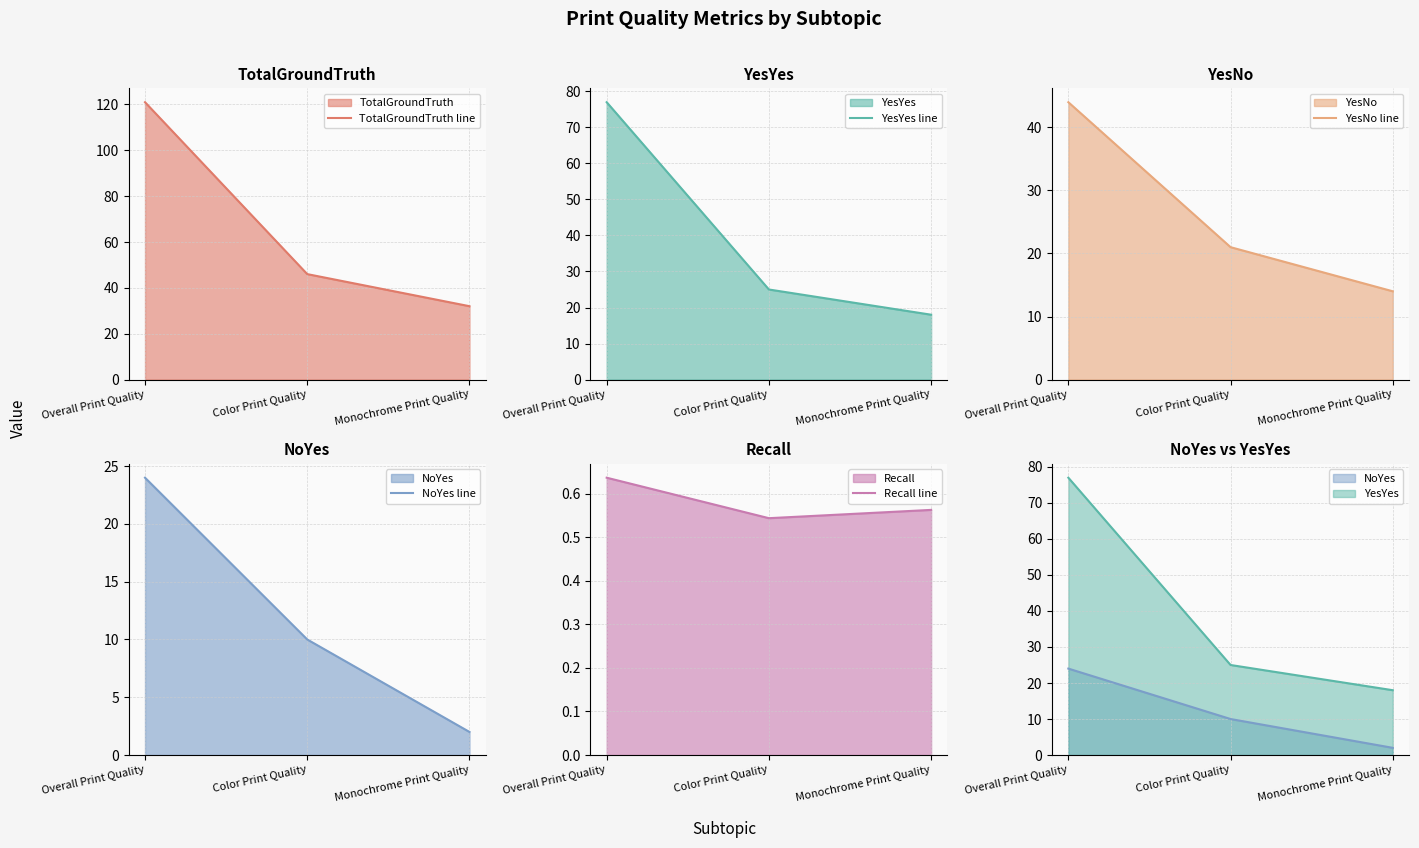

Reading left to right, list all the values displayed in this chart.

TotalGroundTruth line: 121.0	46.0	32.0
YesYes line: 77.0	25.0	18.0
YesNo line: 44.0	21.0	14.0
NoYes line: 24.0	10.0	2.0
Recall line: 0.6	0.5	0.6